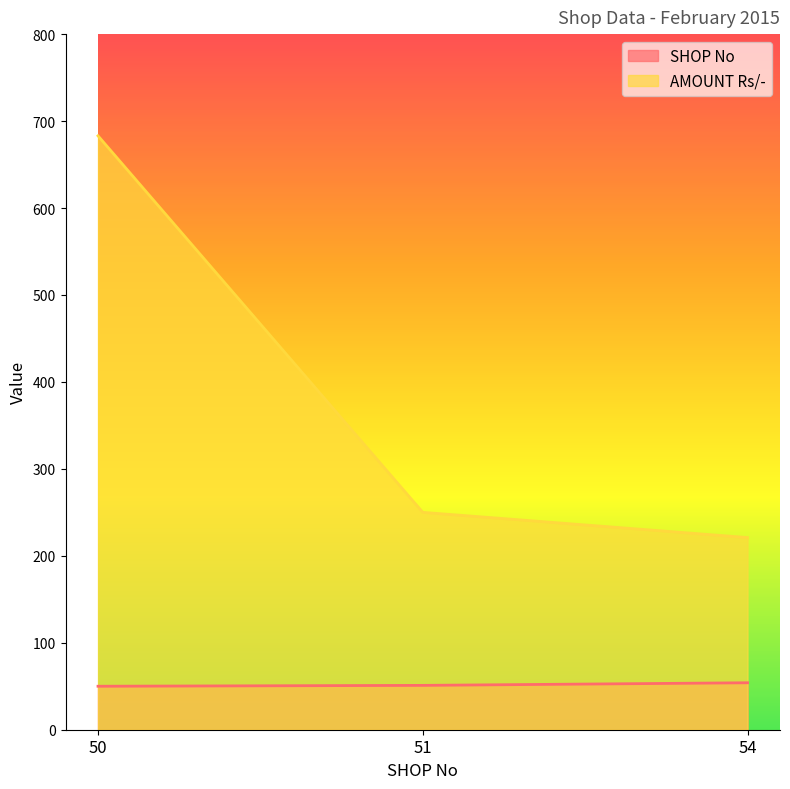

Which label corresponds to the smallest value in the chart?

50